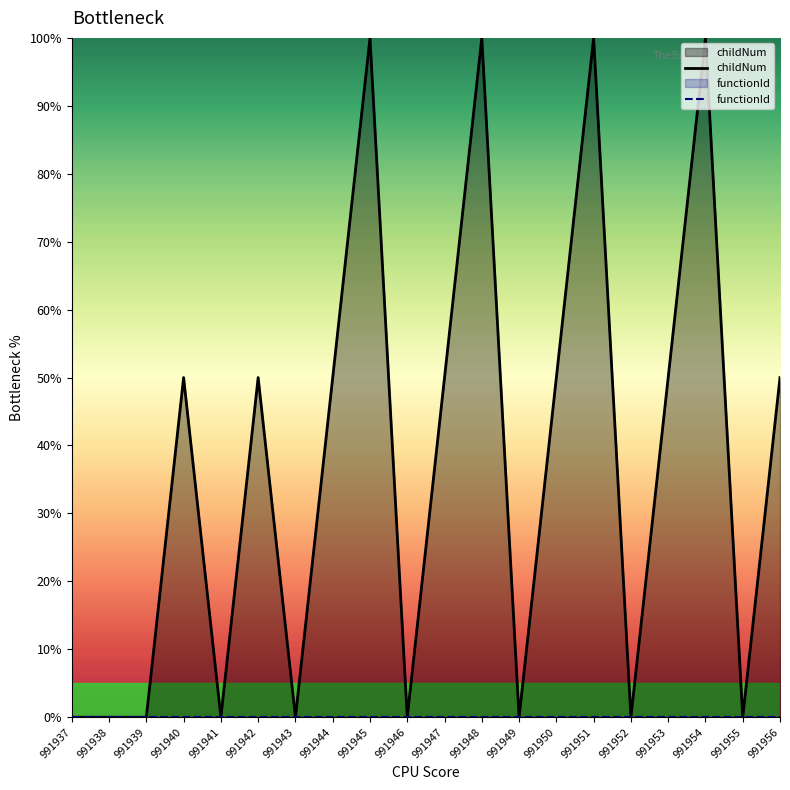

Reading left to right, list all the values displayed in this chart.

childNum: 0	0	0	50	0	50	0	50	100	0	50	100	0	50	100	0	50	100	0	50
functionId: 0	0	0	0	0	0	0	0	0	0	0	0	0	0	0	0	0	0	0	0